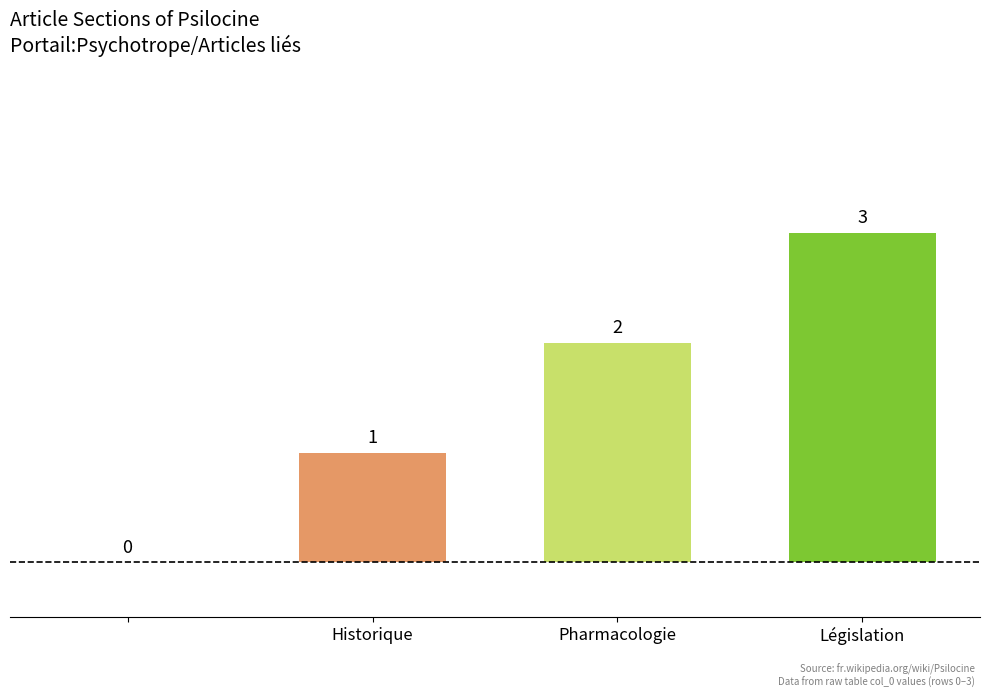

What is the sum of all values?

6